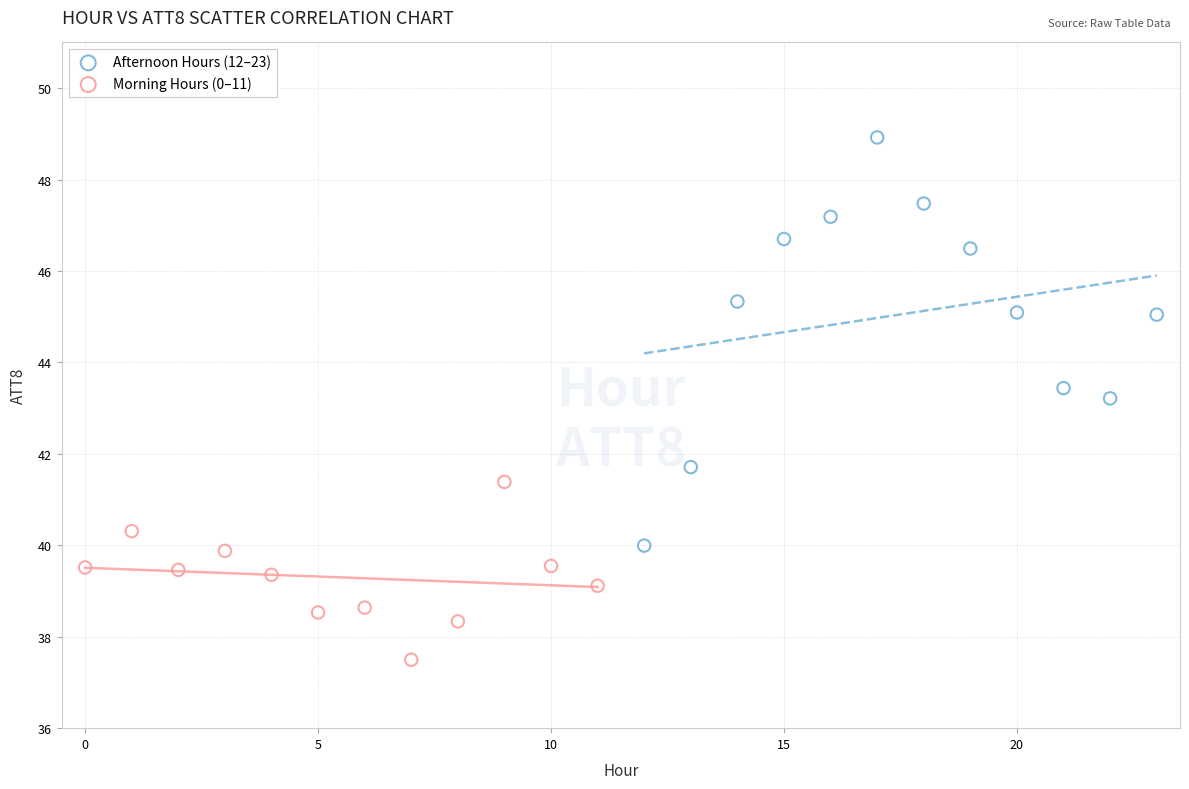

Which series reaches the minimum Y coordinate?

Morning Hours (0–11)